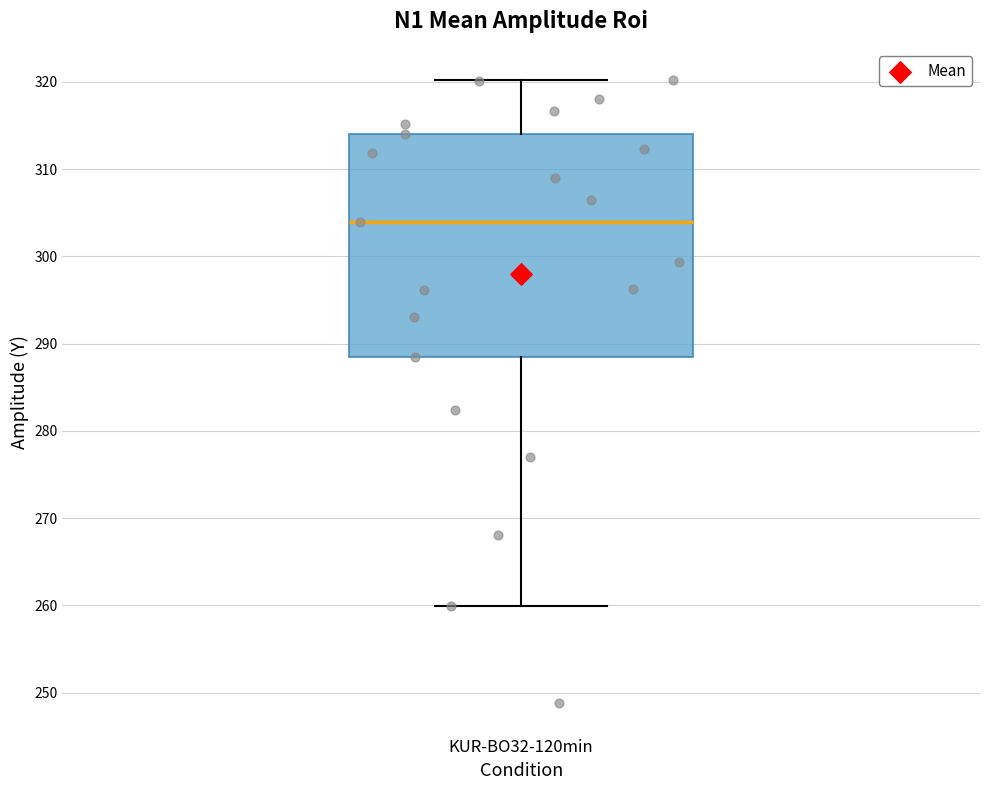

Transcribe this box plot: give where the median line is, the range the box spans, and where the two whiskers end, as read against the y-axis. The values are not printed on the chart, so give them approximately, as read against the axis.

median 304, box 288 to 314, whiskers 260 to 320